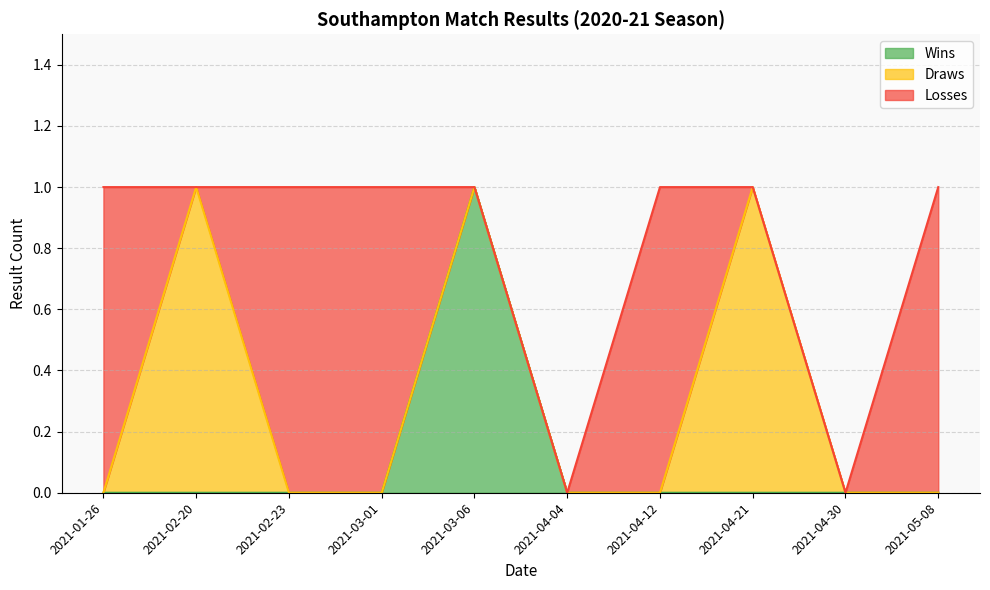

True or false: Draws and Wins cross at least once.

False